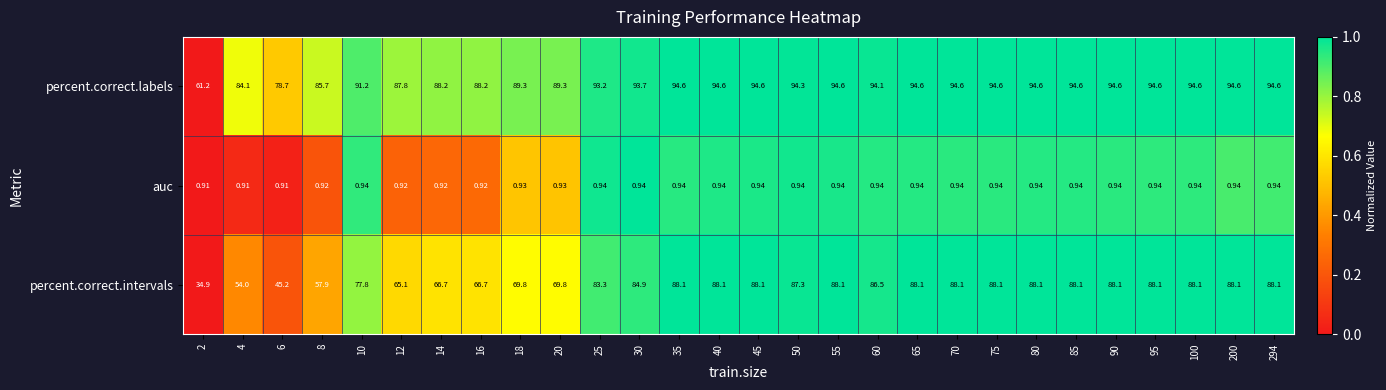

Is the value of percent.correct.labels at 100 greater than the value of percent.correct.intervals at 75?

Yes